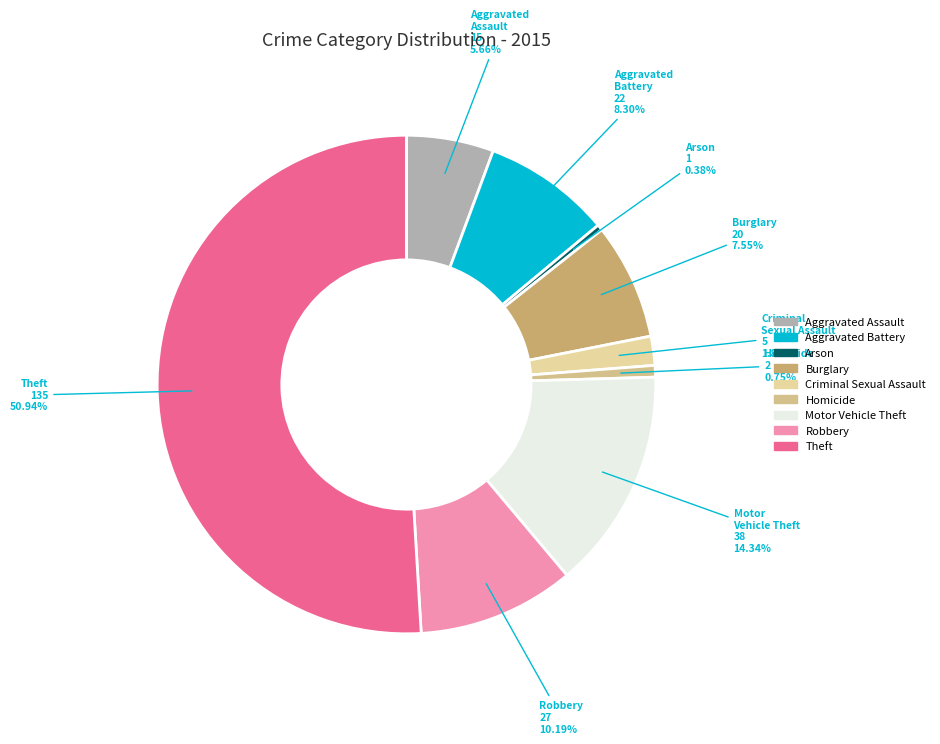

The Robbery slice represents 10% of the pie. True or false?

True